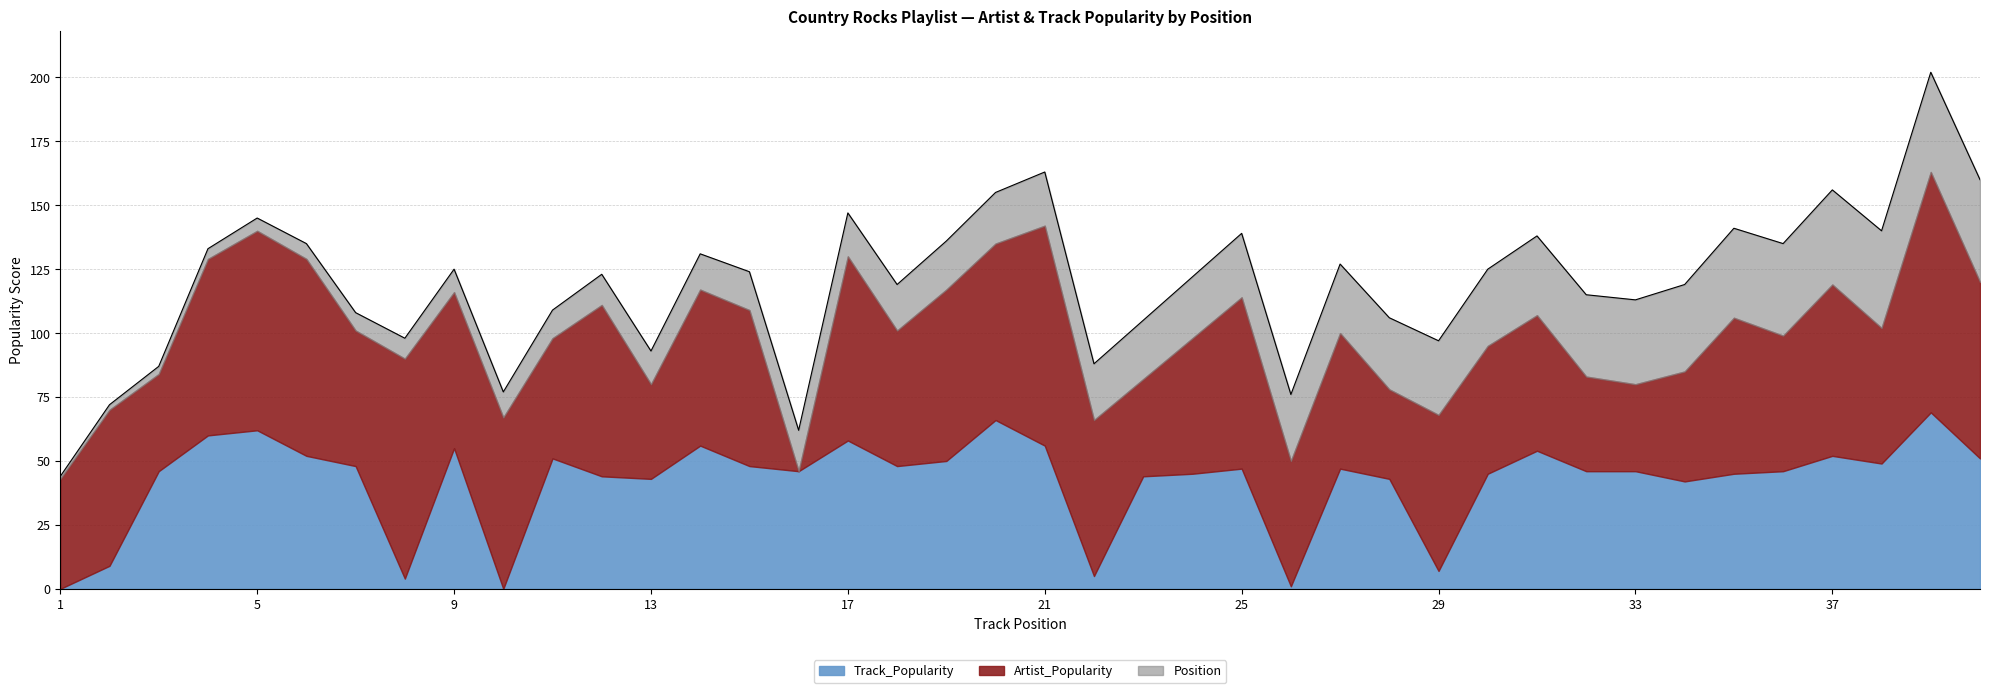

Rank the categories by Track_Popularity value from highest to lowest.

39, 20, 5, 4, 17, 14, 21, 9, 31, 6, 37, 11, 40, 19, 38, 7, 15, 18, 25, 27, 3, 16, 32, 33, 36, 24, 30, 35, 12, 23, 13, 28, 34, 2, 29, 22, 8, 26, 1, 10